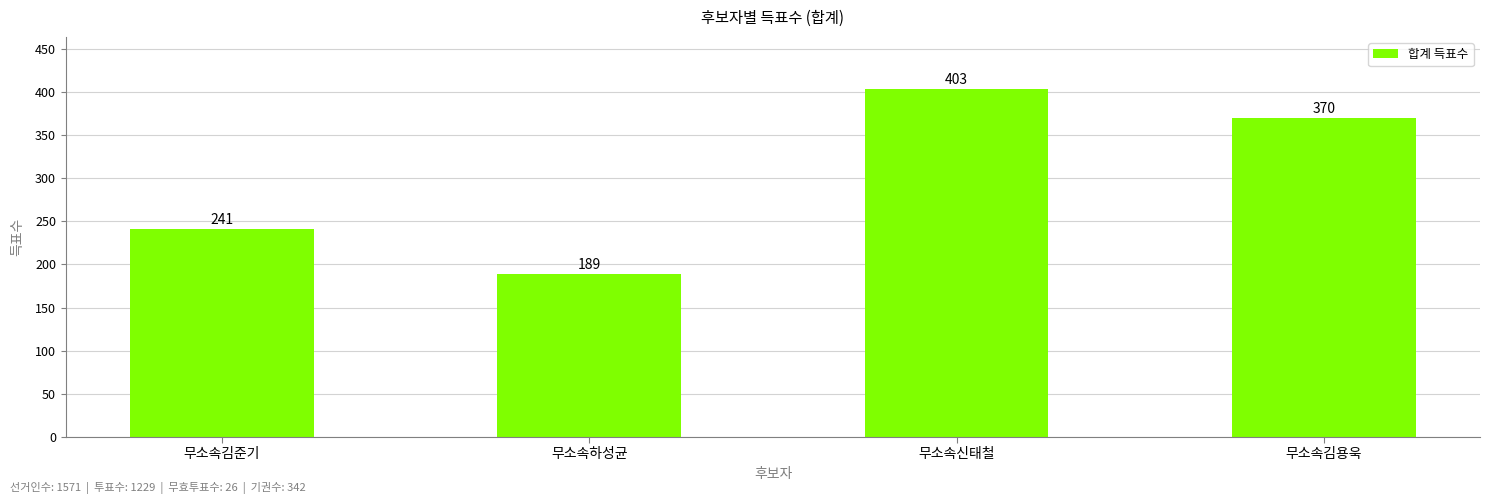

How many data points does each series have?

4